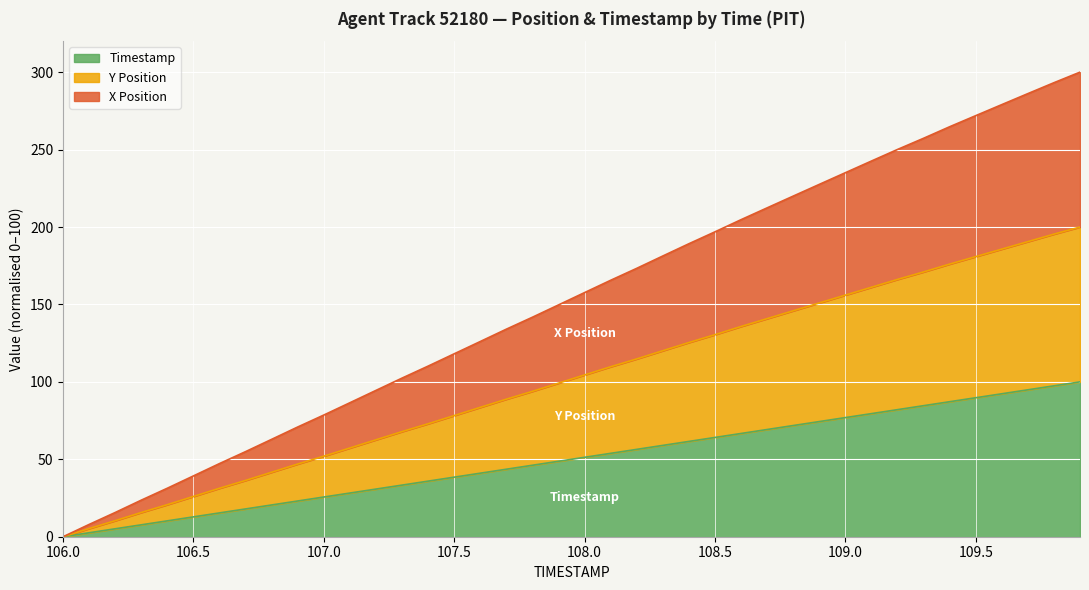

Reading right to left, transcribe all the data shown in this chart.

X Position: 109.9=300.0	109.8=293.2	109.7=286.1	109.6=279.0	109.5=271.9	109.4=264.7	109.3=257.3	109.2=250.1	109.1=242.6	109.0=235.1	108.9=227.5	108.8=220.0	108.7=212.4	108.6=204.7	108.5=196.9	108.4=189.2	108.3=181.3	108.2=173.3	108.1=165.6	108.0=157.7	107.9=149.7	107.8=141.7	107.7=134.0	107.6=126.1	107.5=118.1	107.4=110.2	107.3=102.4	107.2=94.5	107.1=86.5	107.0=78.6	106.9=70.9	106.8=62.9	106.7=55.0	106.6=47.2	106.5=39.3	106.4=31.3	106.3=23.6	106.2=15.7	106.1=7.9	106.0=0.0
Y Position: 109.9=200.0	109.8=195.4	109.7=190.6	109.6=185.7	109.5=180.9	109.4=176.0	109.3=171.0	109.2=166.1	109.1=161.1	109.0=156.0	108.9=150.9	108.8=145.9	108.7=140.8	108.6=135.8	108.5=130.5	108.4=125.4	108.3=120.1	108.2=114.8	108.1=109.8	108.0=104.5	107.9=99.2	107.8=93.9	107.7=88.8	107.6=83.5	107.5=78.2	107.4=72.9	107.3=67.9	107.2=62.6	107.1=57.3	107.0=52.0	106.9=46.9	106.8=41.6	106.7=36.4	106.6=31.3	106.5=26.0	106.4=20.7	106.3=15.6	106.2=10.4	106.1=5.3	106.0=0.0
Timestamp: 109.9=100.0	109.8=97.4	109.7=94.9	109.6=92.3	109.5=89.7	109.4=87.2	109.3=84.6	109.2=82.1	109.1=79.5	109.0=76.9	108.9=74.4	108.8=71.8	108.7=69.2	108.6=66.7	108.5=64.1	108.4=61.5	108.3=59.0	108.2=56.4	108.1=53.8	108.0=51.3	107.9=48.7	107.8=46.2	107.7=43.6	107.6=41.0	107.5=38.5	107.4=35.9	107.3=33.3	107.2=30.8	107.1=28.2	107.0=25.6	106.9=23.1	106.8=20.5	106.7=17.9	106.6=15.4	106.5=12.8	106.4=10.3	106.3=7.7	106.2=5.1	106.1=2.6	106.0=0.0